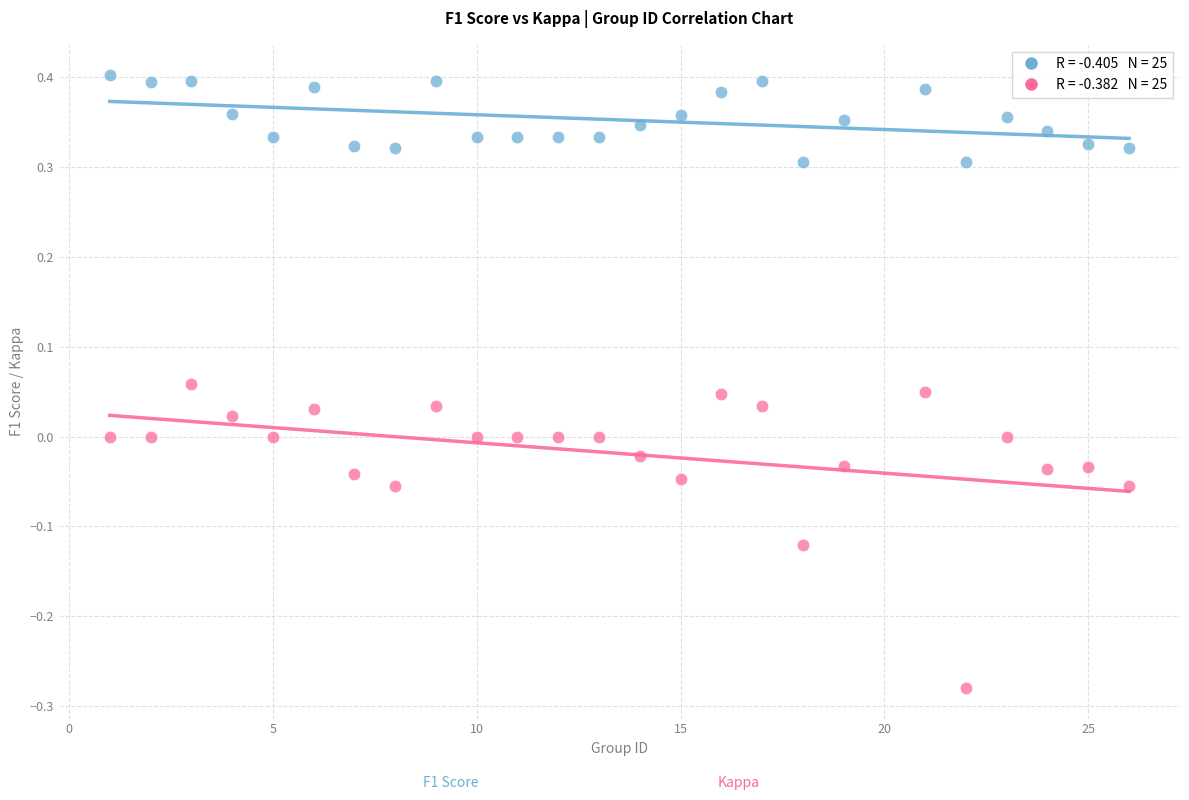

Across all data points, what is the range of X values (max minus min)?

25.0